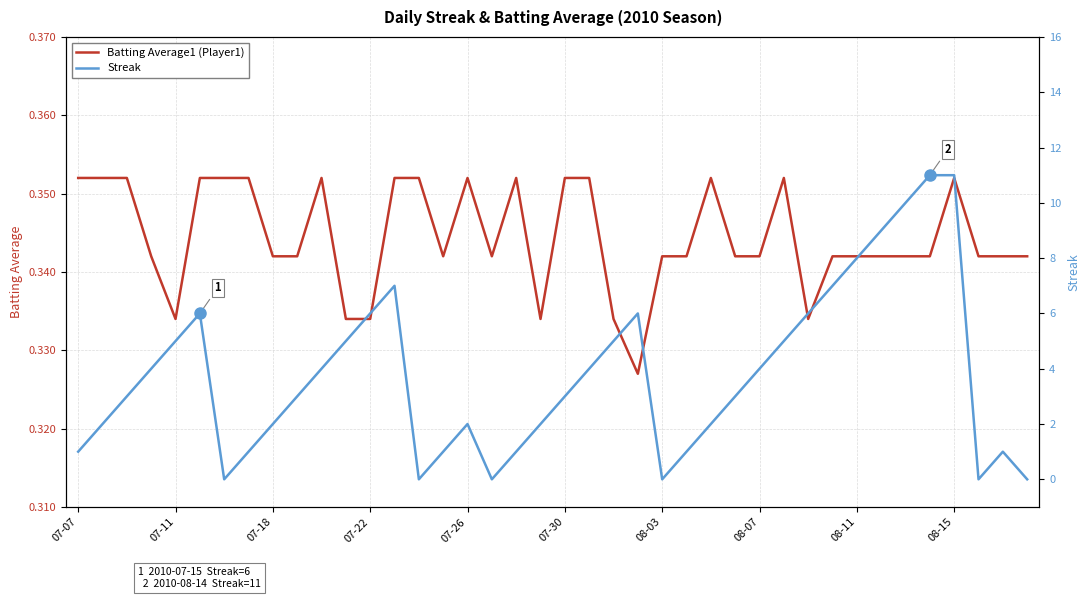

Rank the series at 07-30 from highest to lowest value.

Streak, Batting Average1 (Player1)